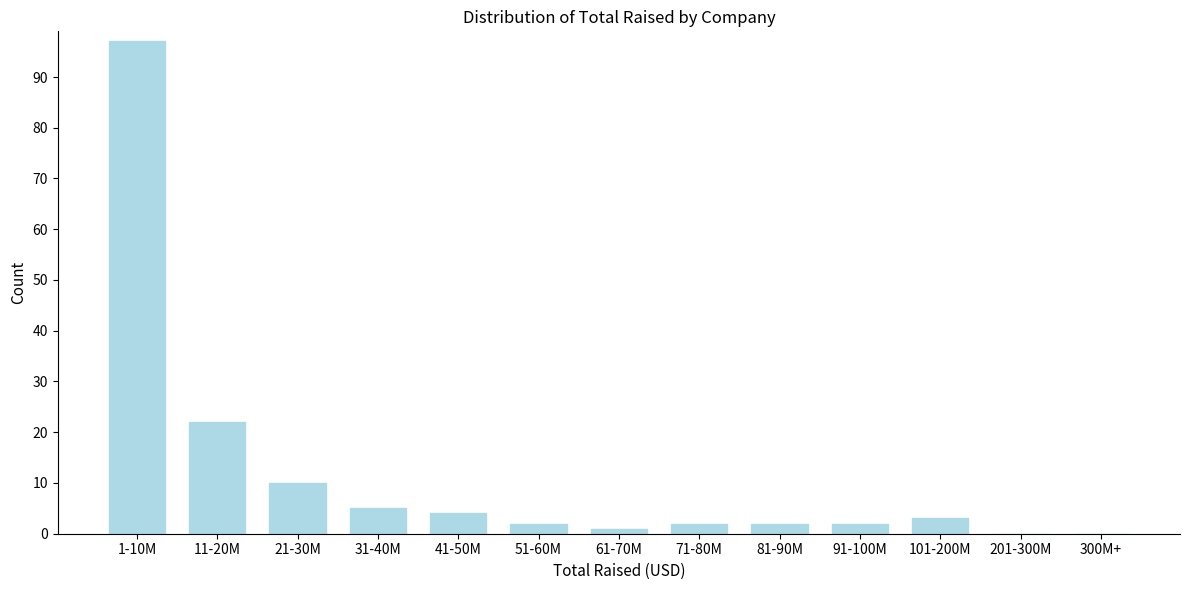

Reading left to right, list all the values displayed in this chart.

1-10M=97	11-20M=22	21-30M=10	31-40M=5	41-50M=4	51-60M=2	61-70M=1	71-80M=2	81-90M=2	91-100M=2	101-200M=3	201-300M=0	300M+=0